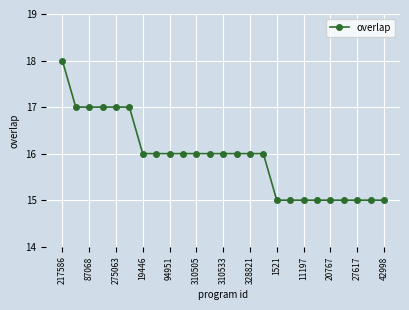

How many lines are shown in the chart?

1